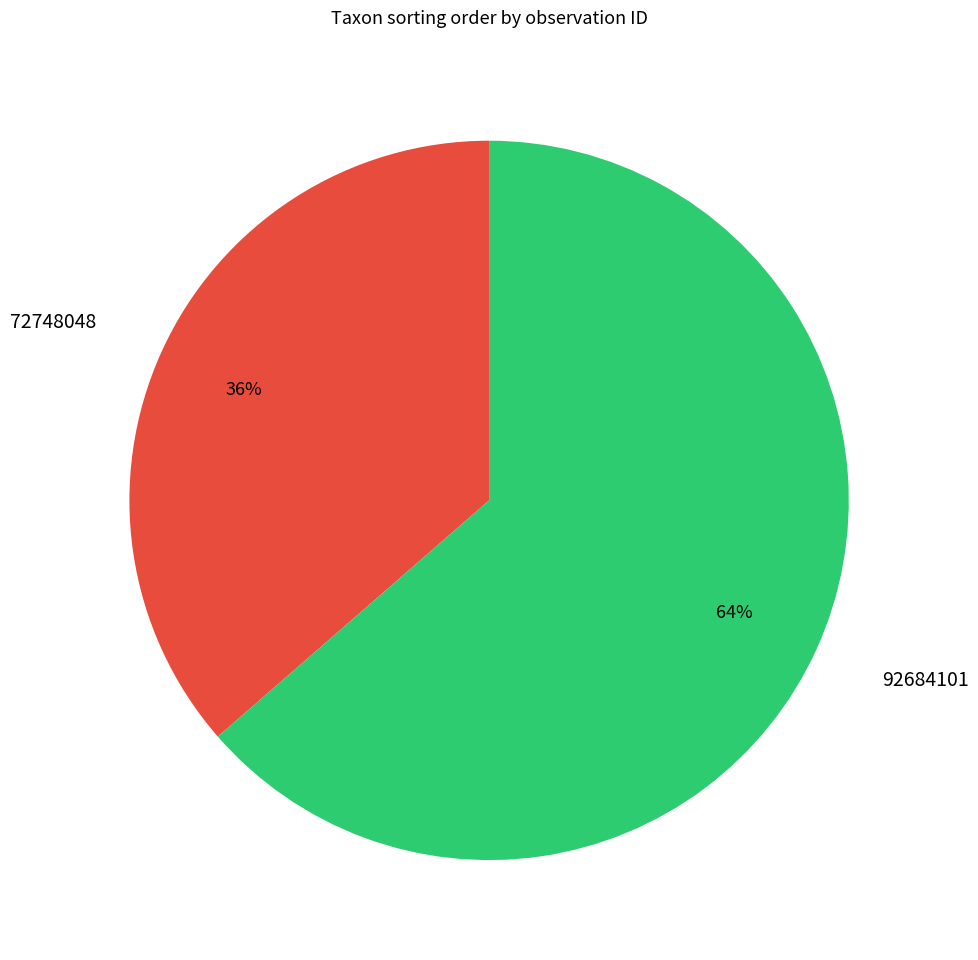

Which category accounts for the majority?

92684101